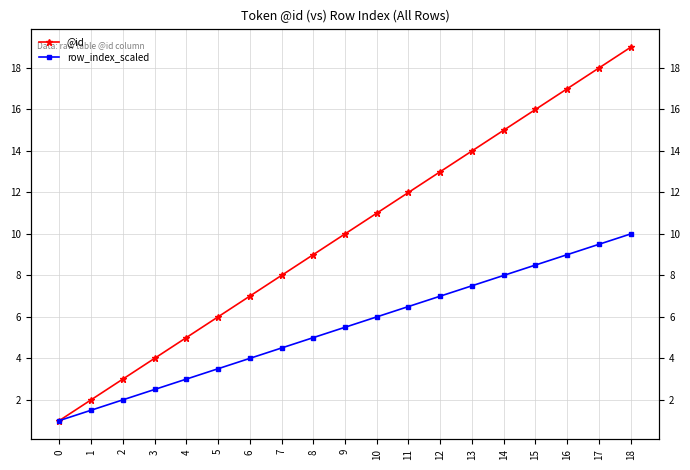

What are all the series names shown in the legend?

@id, row_index_scaled